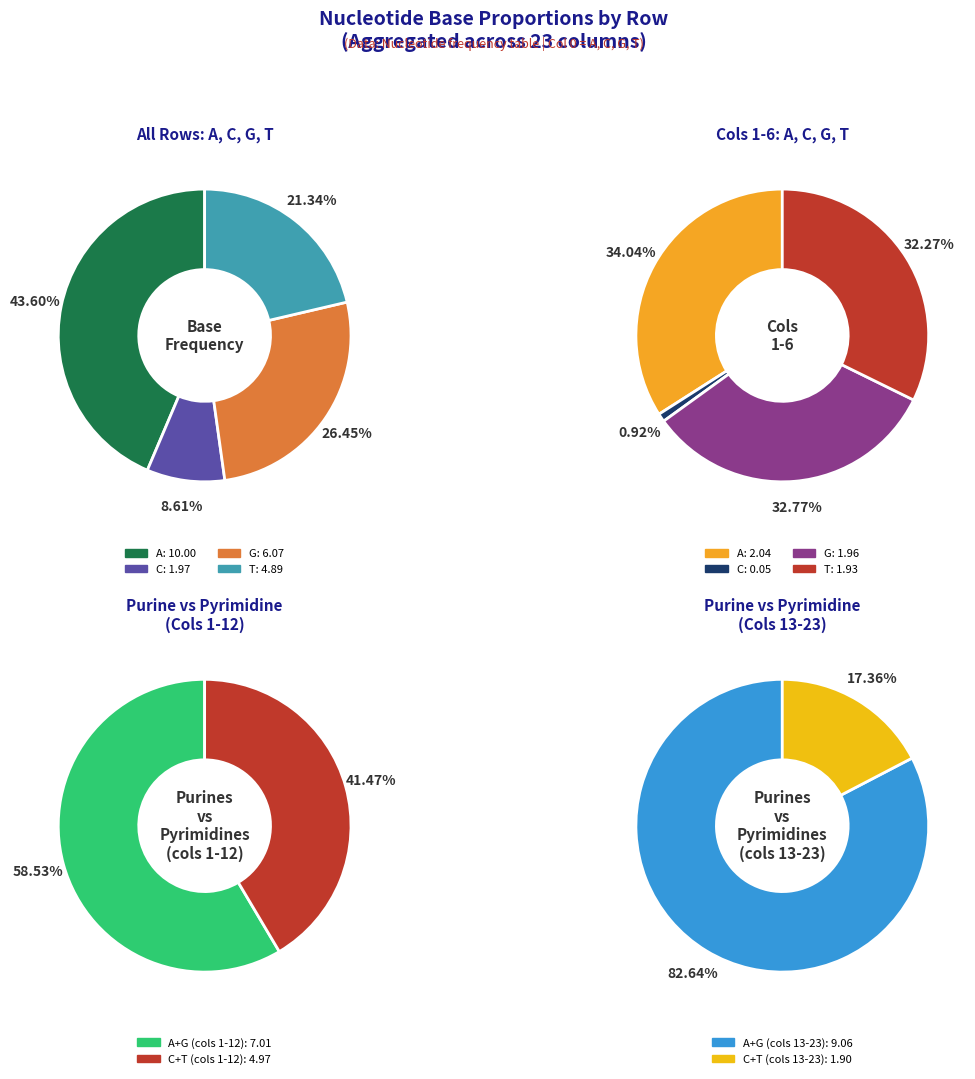

Which has a higher value, G or 21?

G